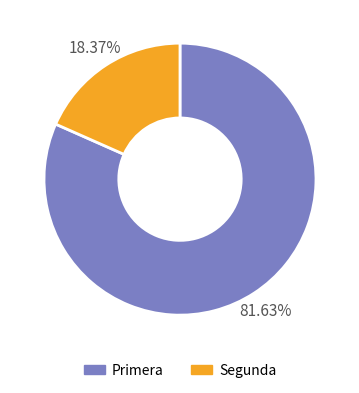

Does any single category account for the majority?

Yes